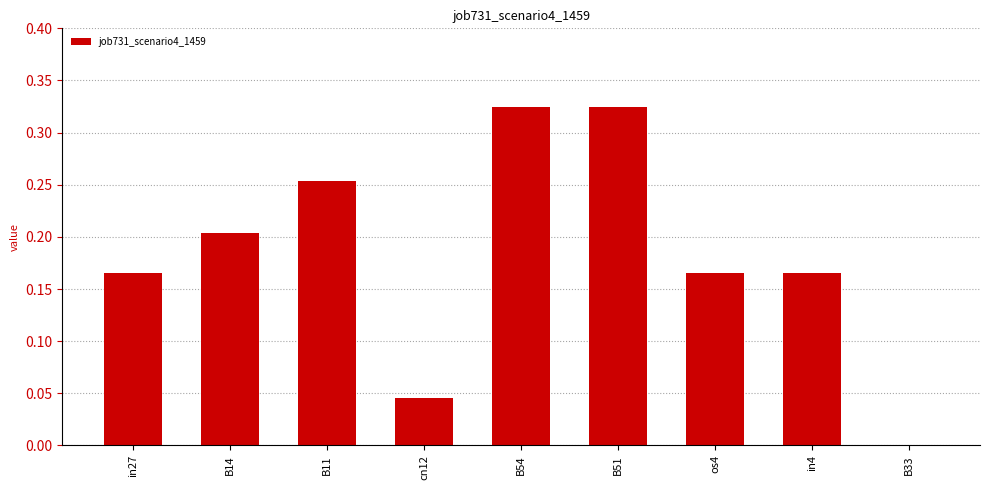

Is it true that the value at B11 is 0.4?

False